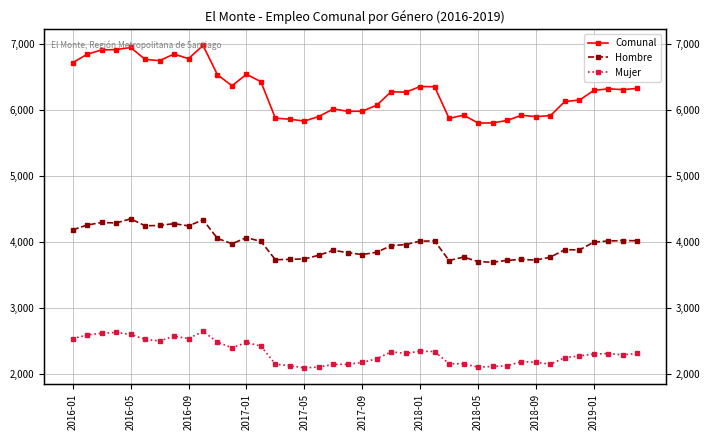

How many lines are shown in the chart?

3